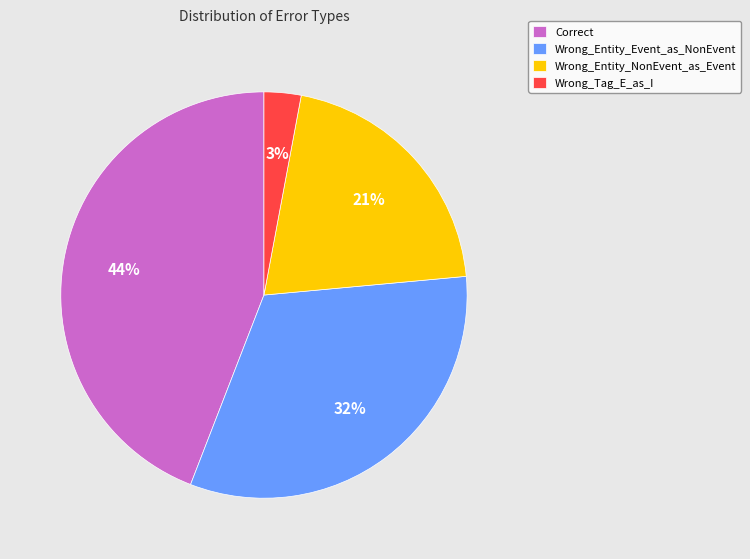

What percentage is the Wrong_Entity_NonEvent_as_Event slice, to the nearest percent?

21%